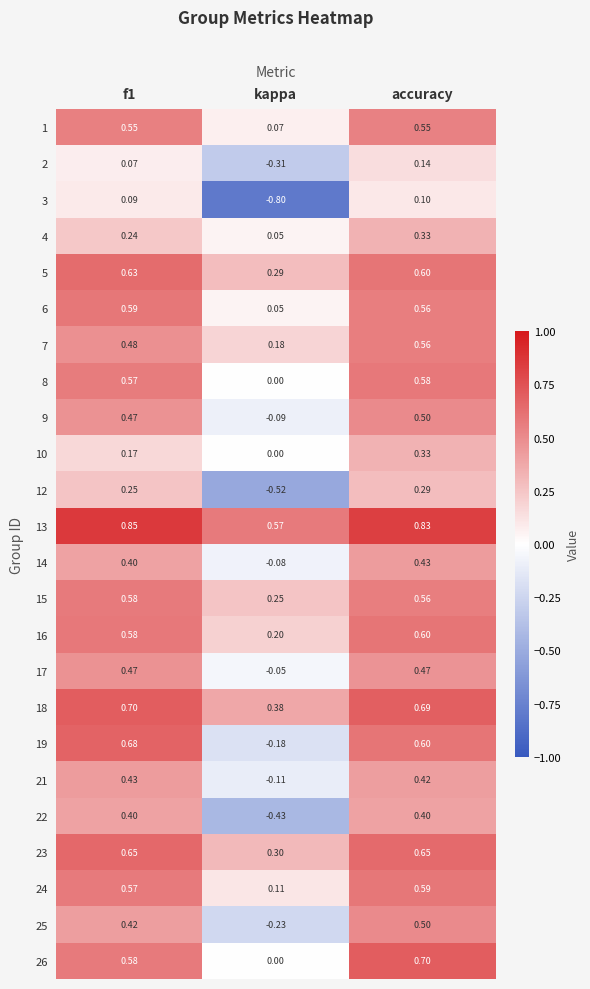

At how many categories does at least one series exceed 0?

3